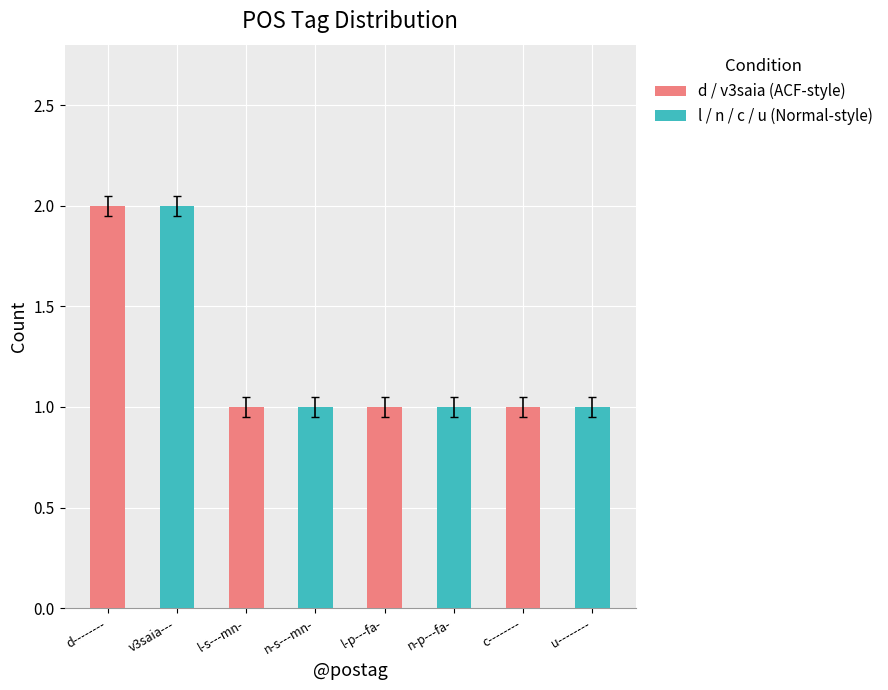

How many bars are there in total?

8